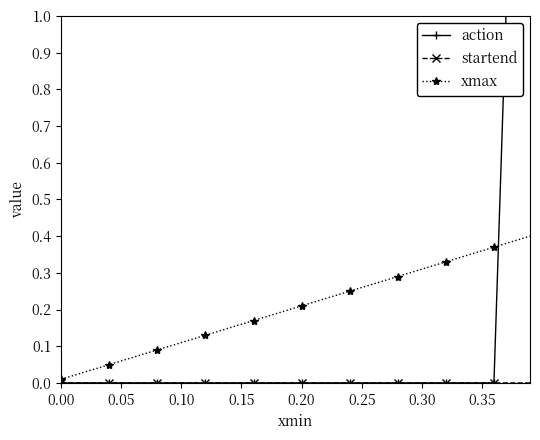

True or false: action and xmax cross at least once.

True